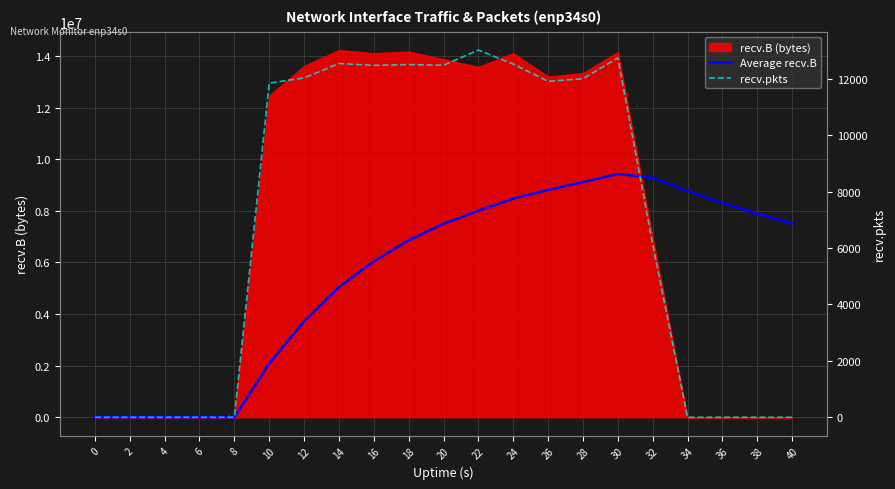

How many interior local peaks does the Average recv.B series have?

1